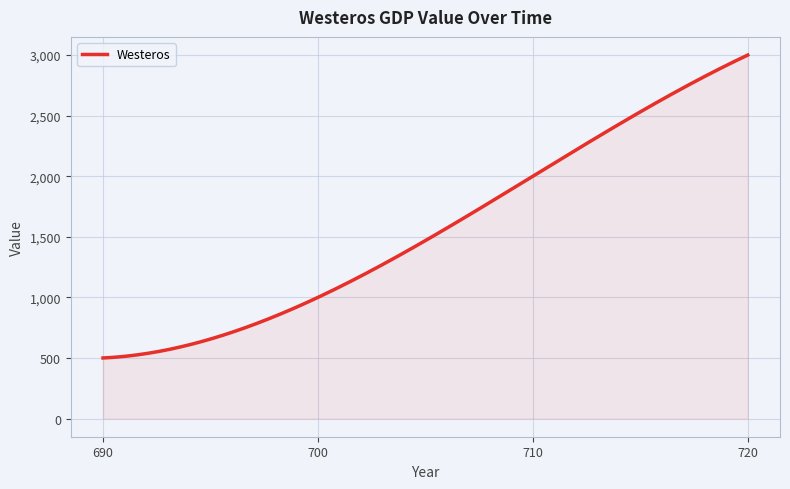

What is the greatest value displayed?

3000.0